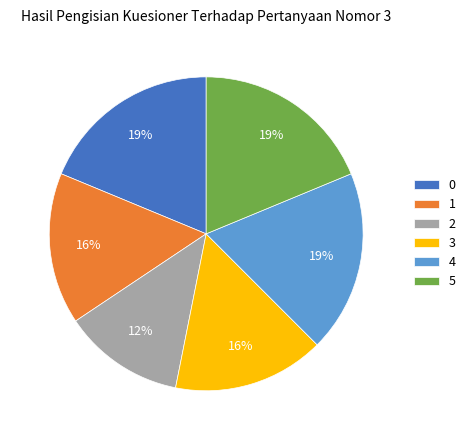

Which slice is the smallest?

2